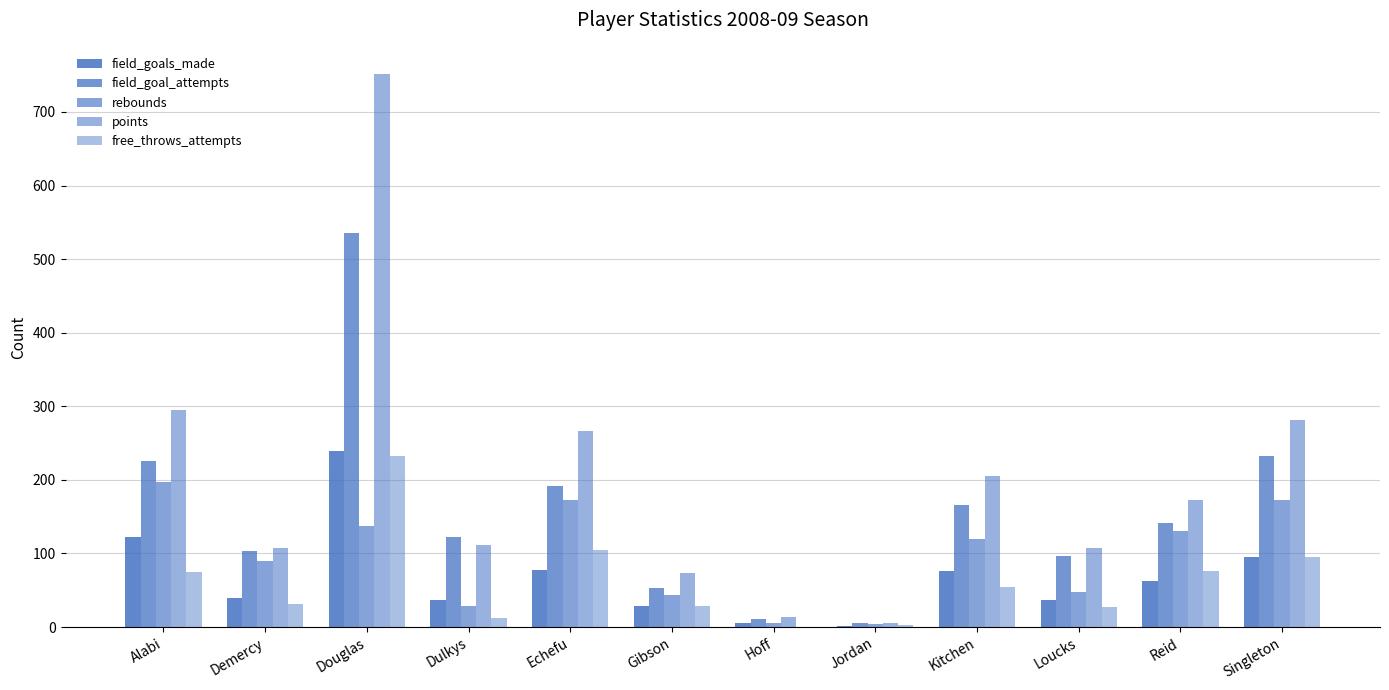

Reading right to left, extract all data points from this chart.

field_goals_made: 95	62	37	76	2	5	28	78	37	239	39	122
field_goal_attempts: 232	141	96	166	5	11	53	192	123	536	104	226
rebounds: 172	130	47	119	4	6	44	173	28	137	90	197
points: 282	172	108	205	6	14	73	267	112	751	107	295
free_throws_attempts: 95	76	27	55	3	0	28	105	12	232	31	75